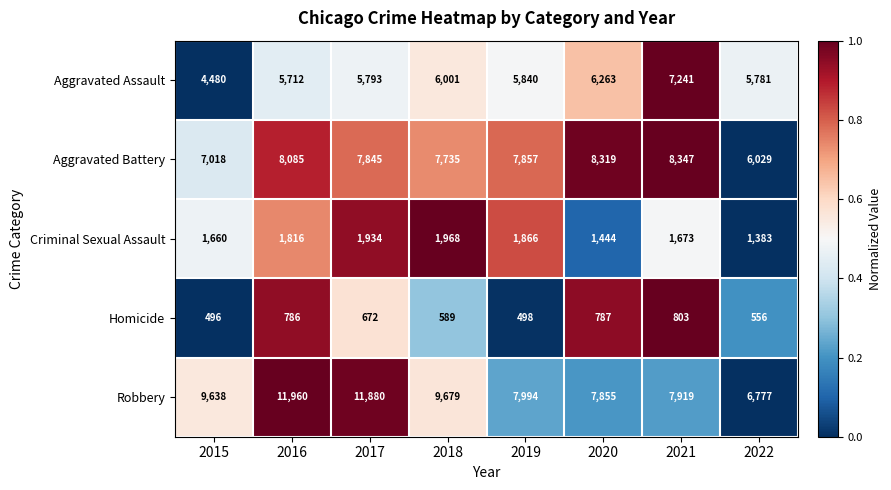

List the series in order of their peak value, lowest first.

Homicide, Criminal Sexual Assault, Aggravated Assault, Aggravated Battery, Robbery